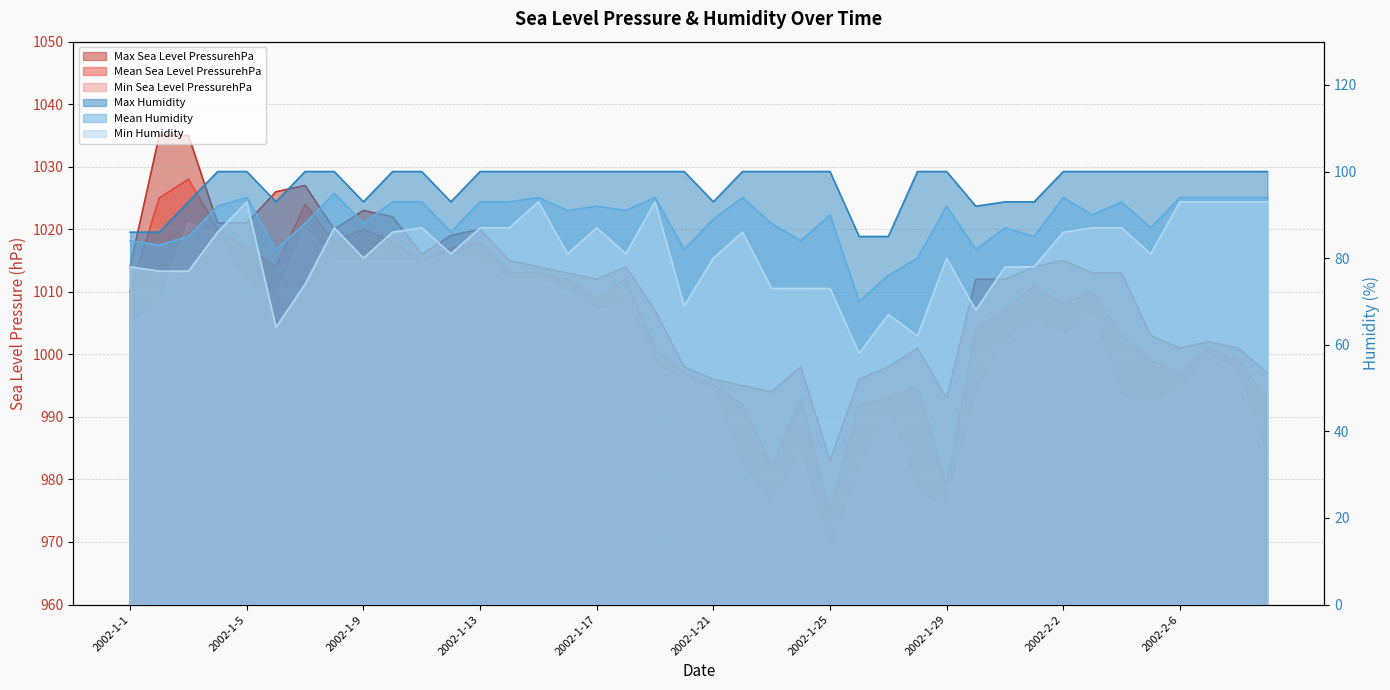

True or false: Mean Sea Level PressurehPa and Max Sea Level PressurehPa intersect in this chart.

False